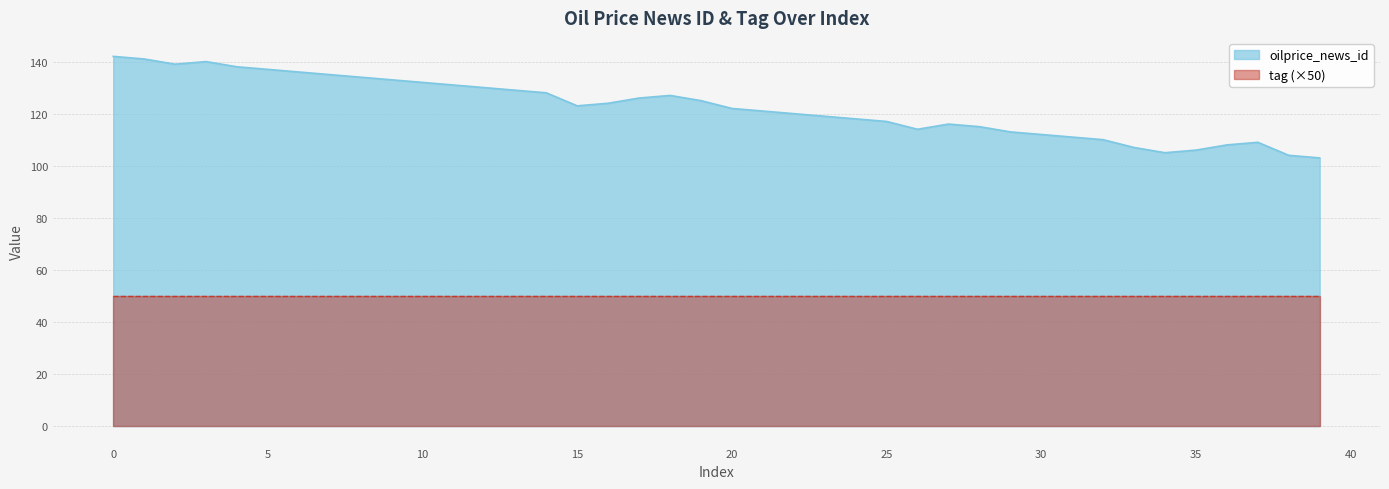

Is it true that the value at 39 is 165?

False